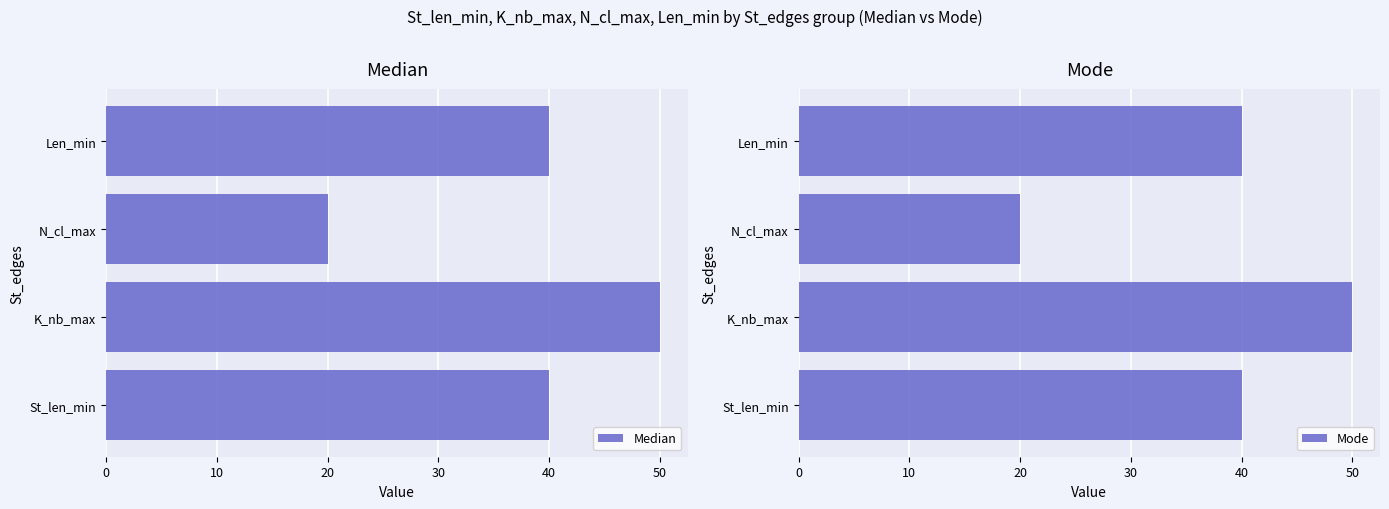

True or false: Mode has a value of 20 at N_cl_max.

True